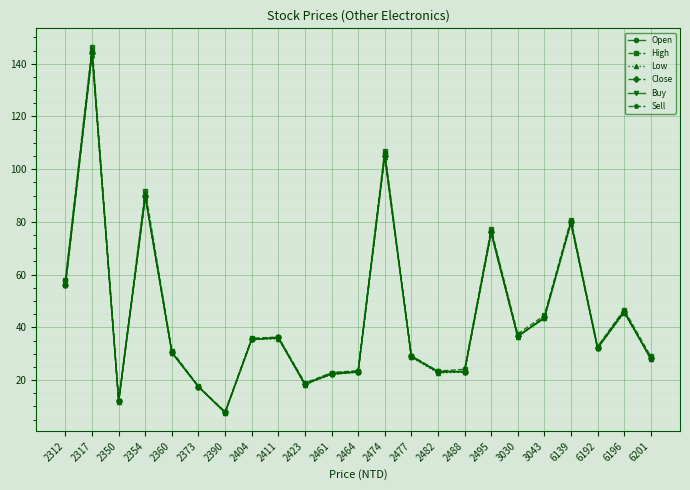

What is the value of the Open point at the 17th from the left?

76.5